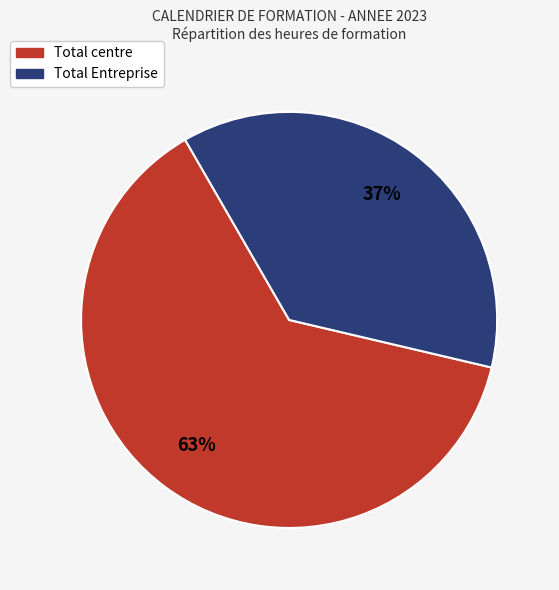

What is the ratio of the value at Total Entreprise to the value at Total centre?

0.6